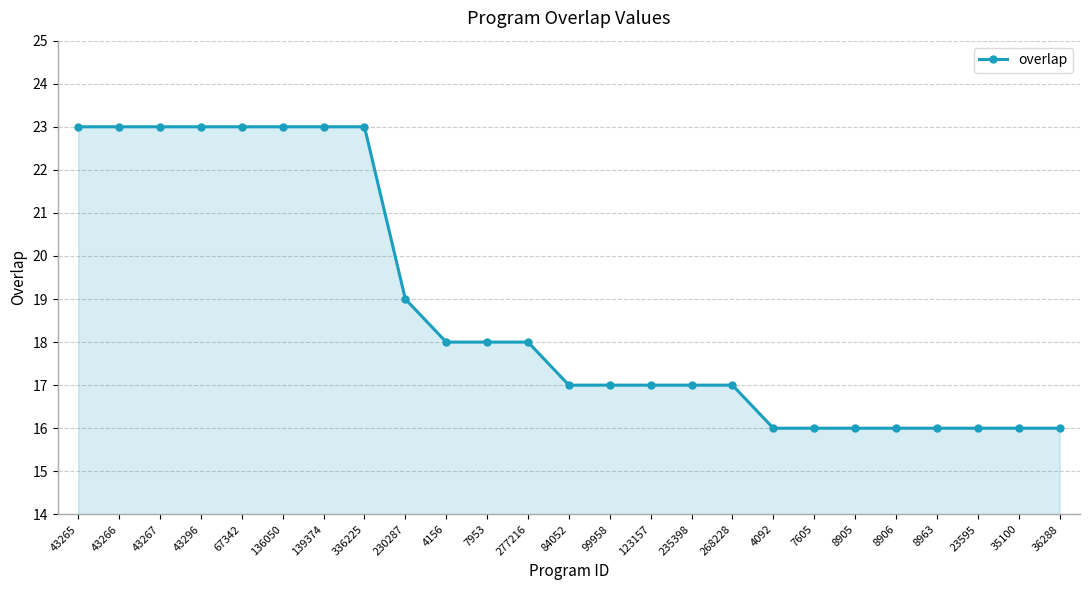

Reading left to right, list all the values displayed in this chart.

23	23	23	23	23	23	23	23	19	18	18	18	17	17	17	17	17	16	16	16	16	16	16	16	16